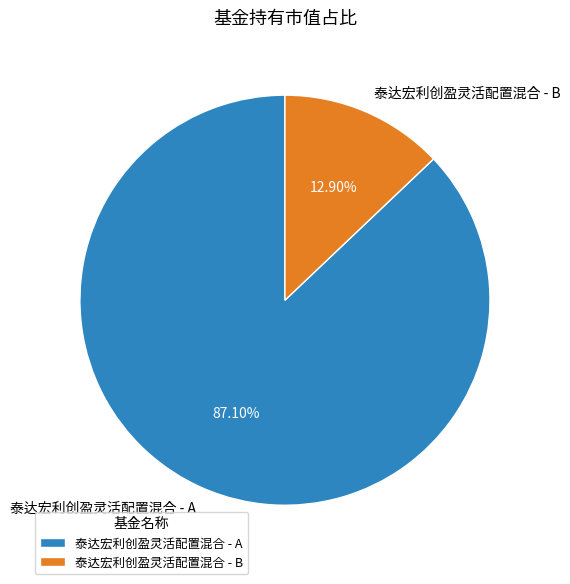

How many slices are in this pie chart?

2